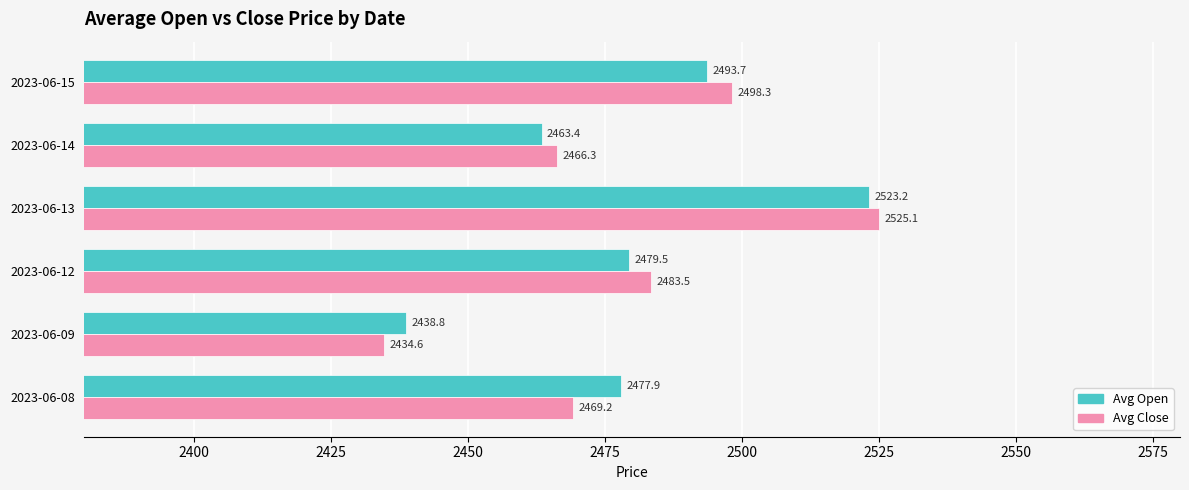

At which category is the sum across all series the highest?

2023-06-13